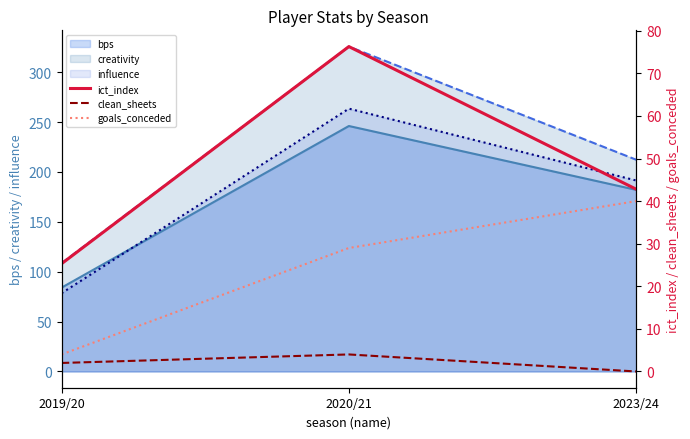

True or false: clean_sheets has a value of 3.3 at 2019/20.

False